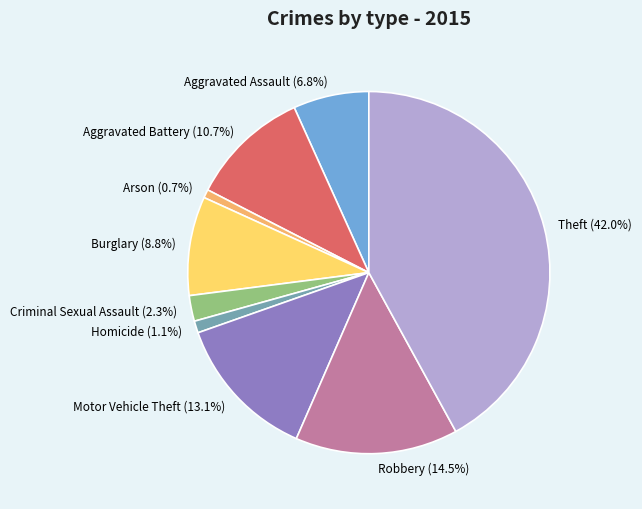

True or false: Robbery accounts for 8% of the total.

False